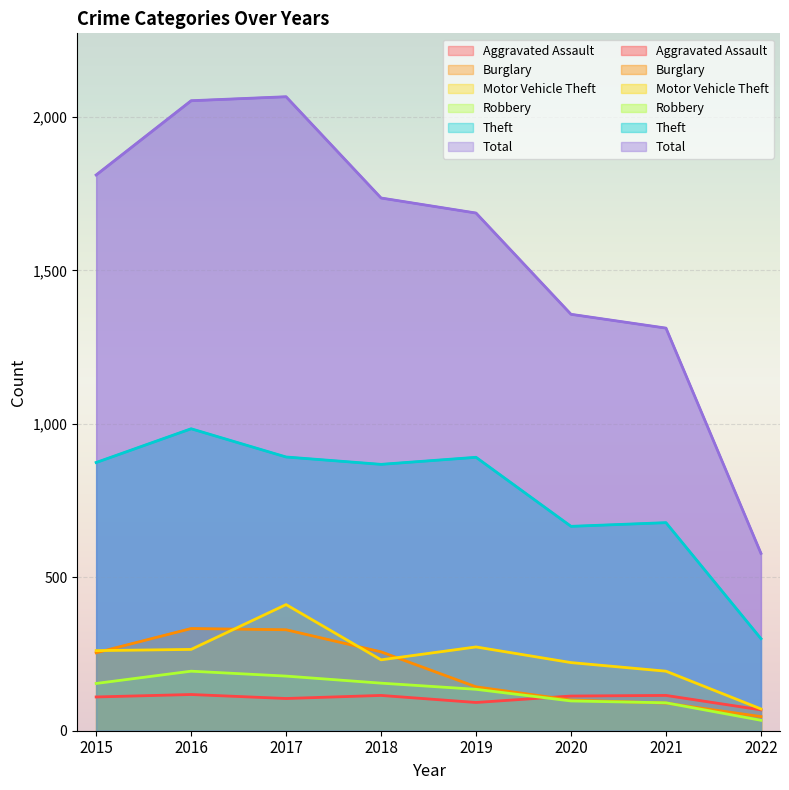

Which series ends up on top after the final intersection of Motor Vehicle Theft and Burglary?

Motor Vehicle Theft